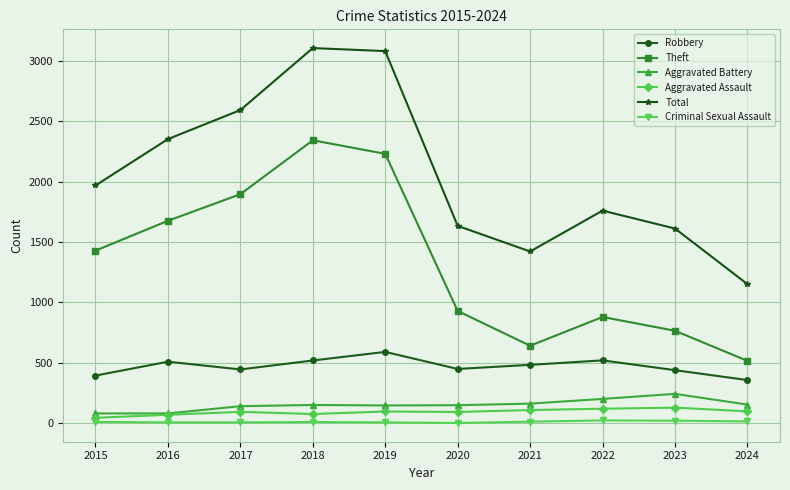

How many data points does each series have?

10